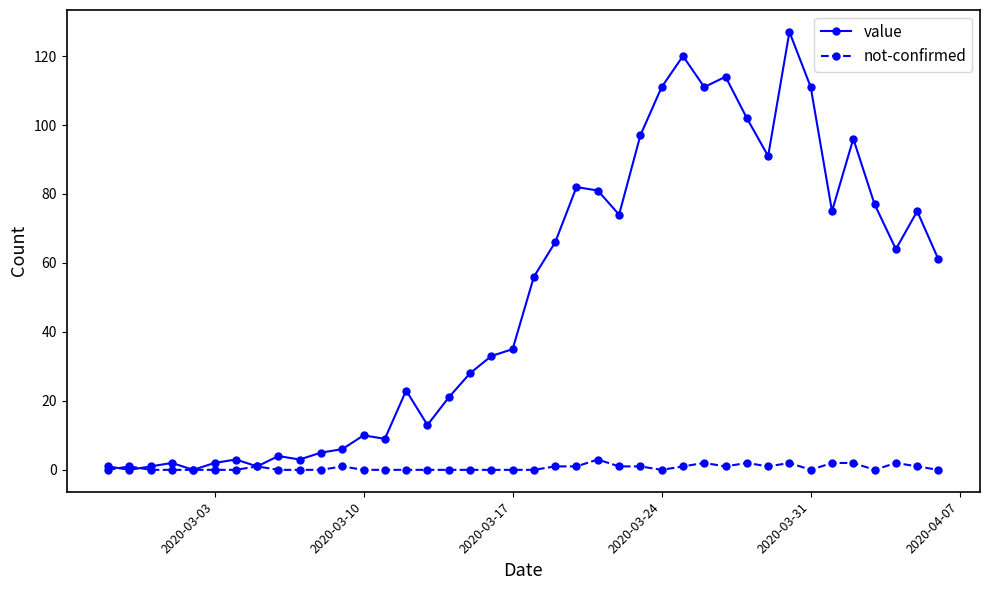

What is the greatest value displayed?

127